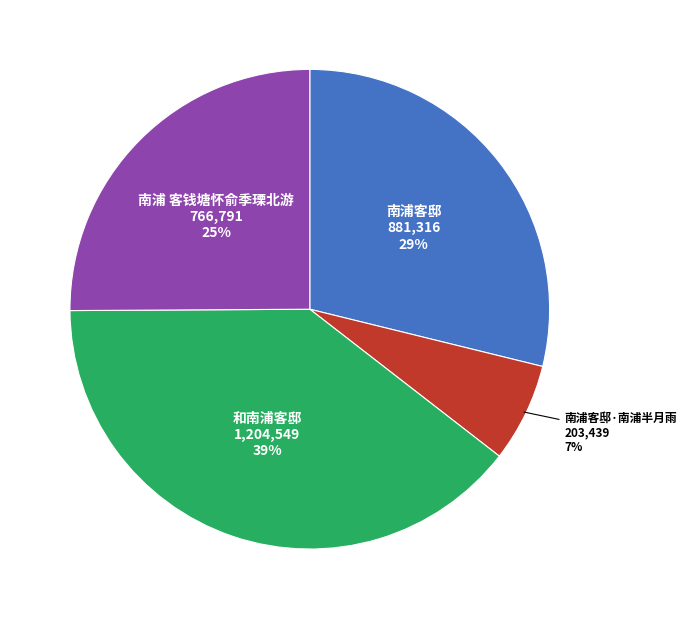

Is there any slice that represents more than half of the pie?

No